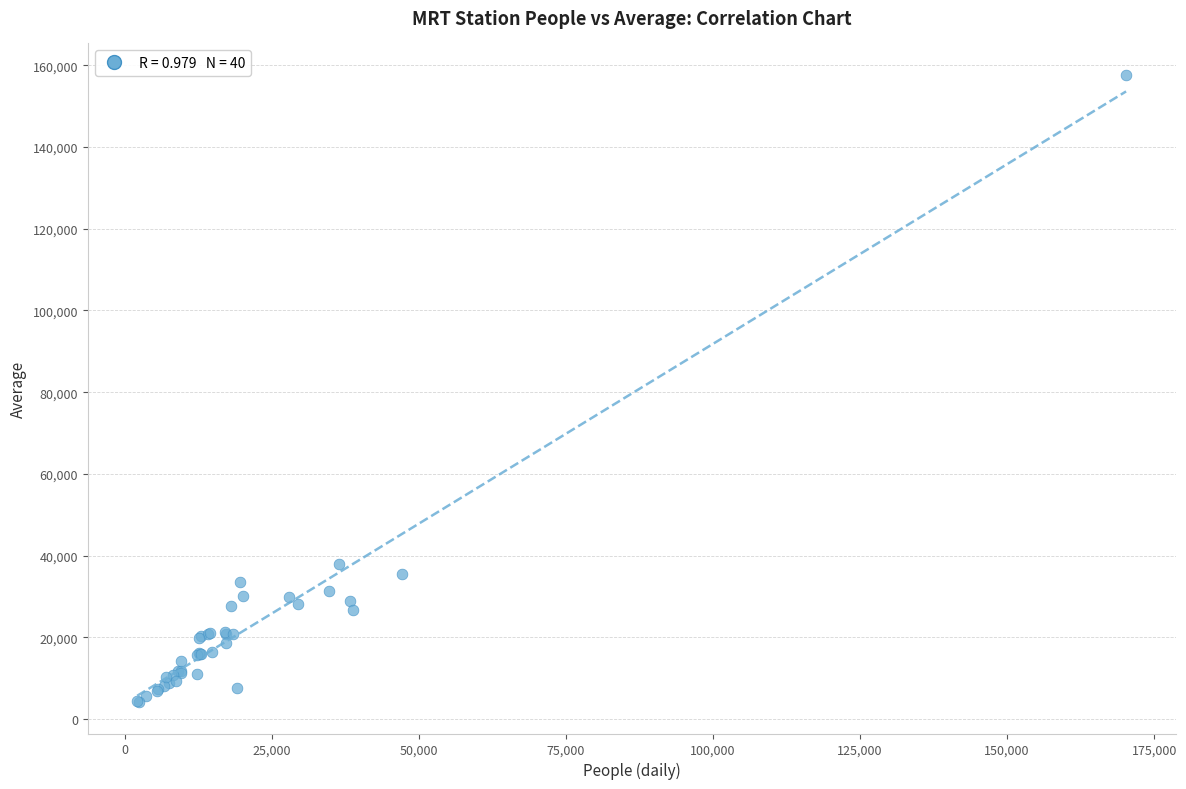

What Y value in the scatter plot is closest to 80900?

37944.0